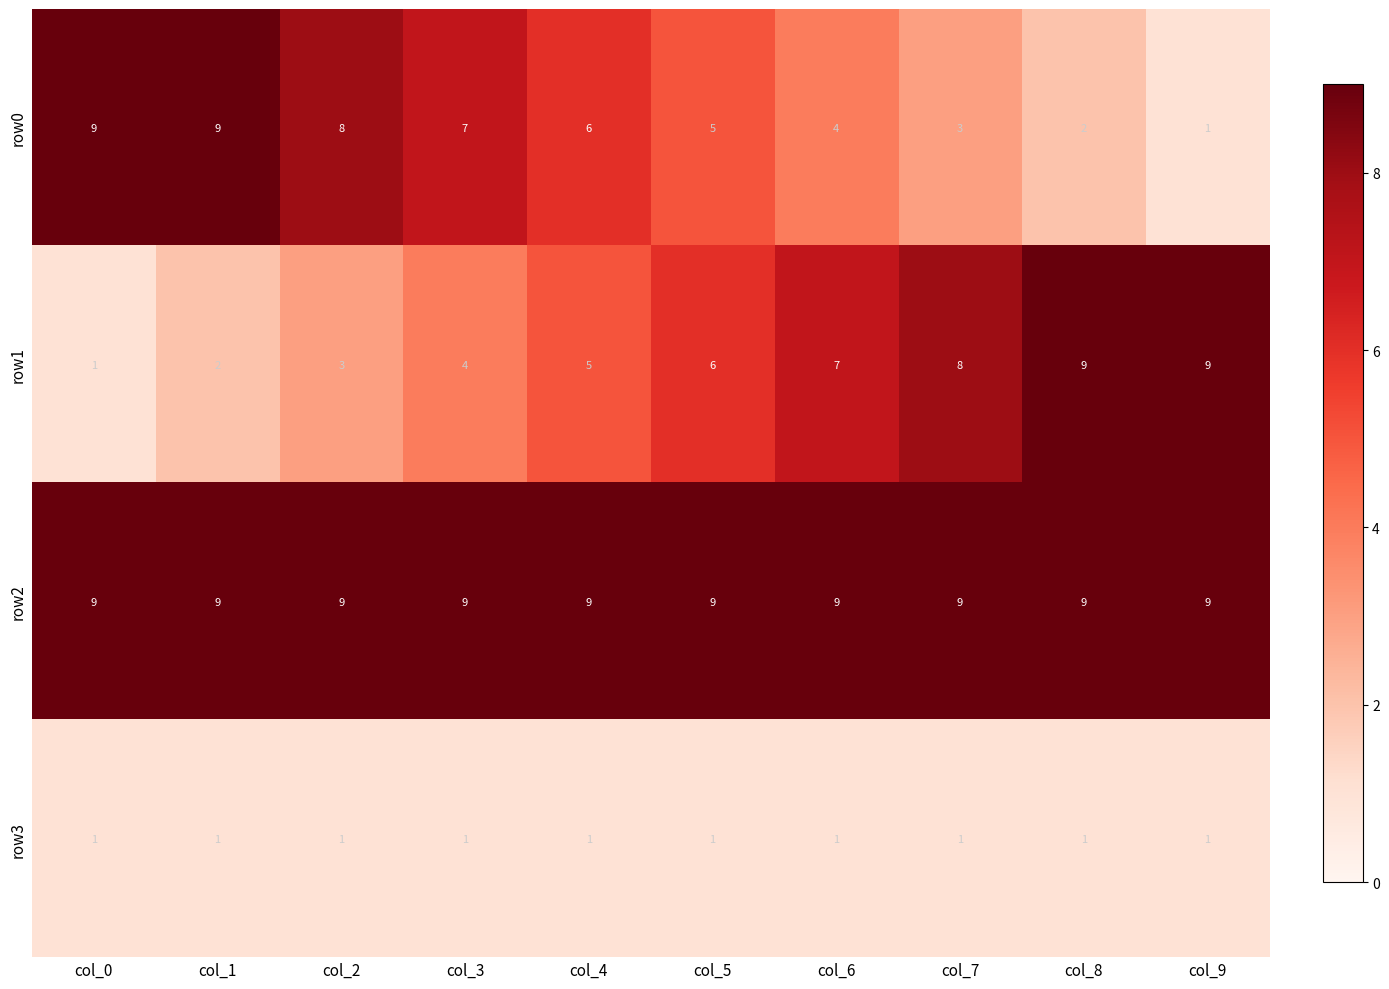

At col_7, list the series in order from smallest to largest.

row3, row0, row1, row2